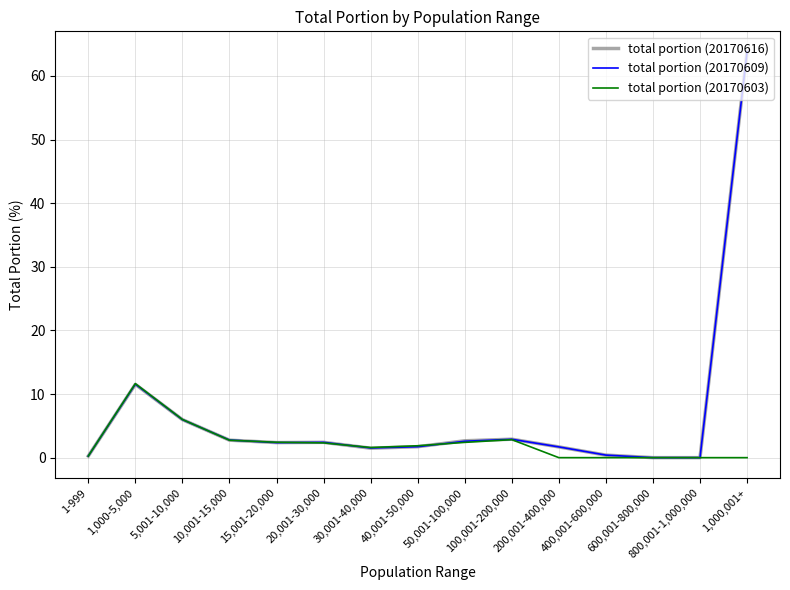

Is it true that total portion (20170609) equals 11.6 at 1,000-5,000?

True